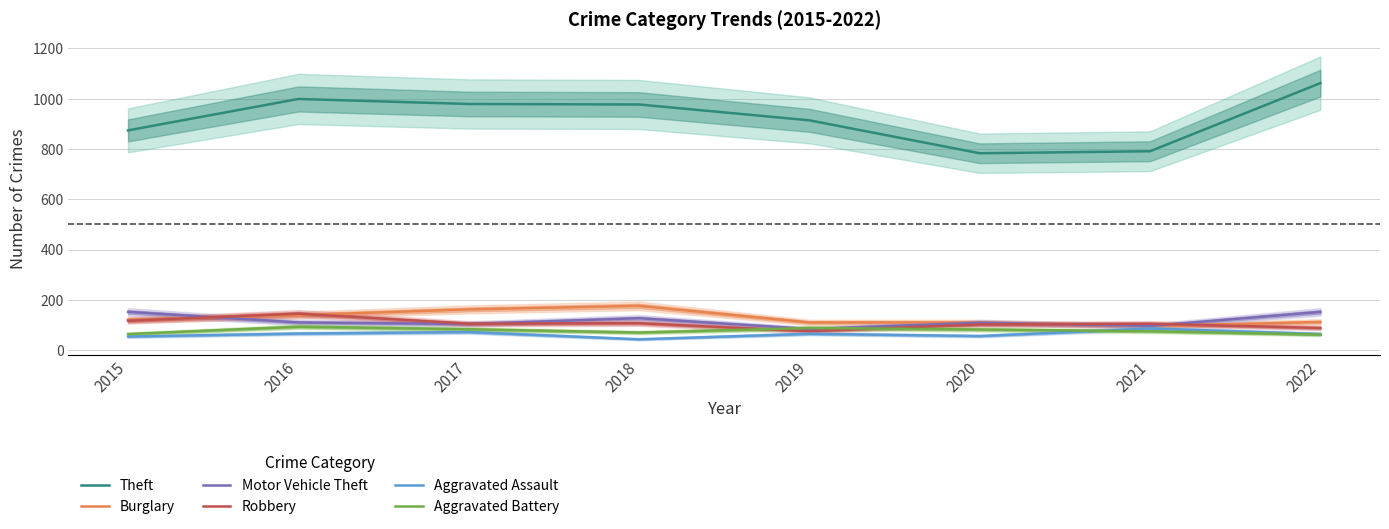

How many data points in Robbery are above 105?

3